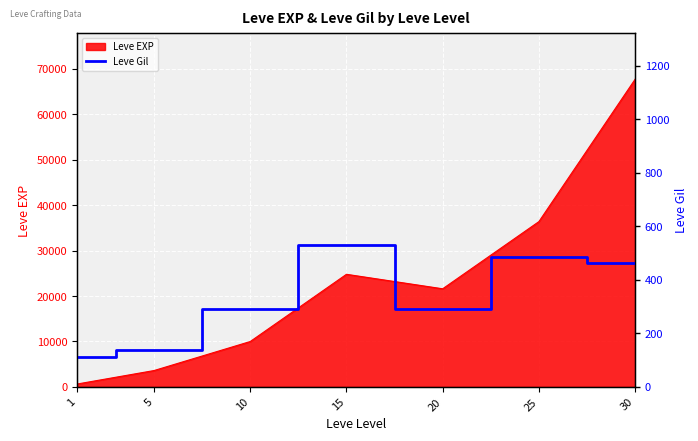

How many points are lower than both their immediate neighbors (excluding endpoints)?

1